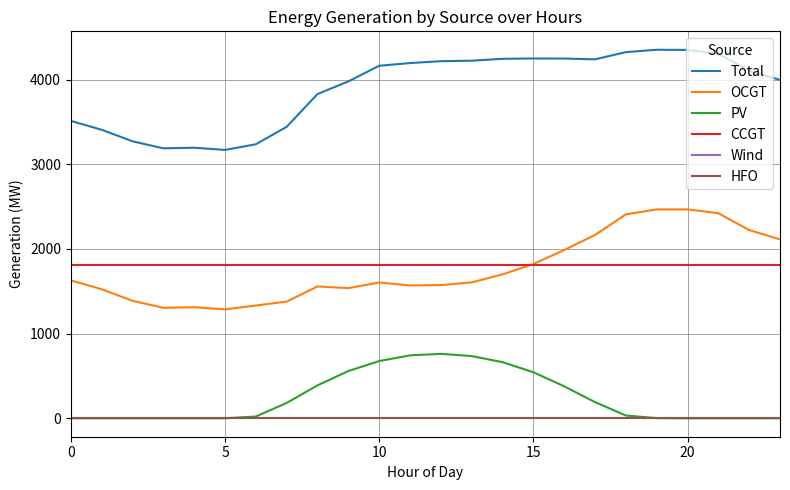

True or false: Total and Wind intersect in this chart.

False